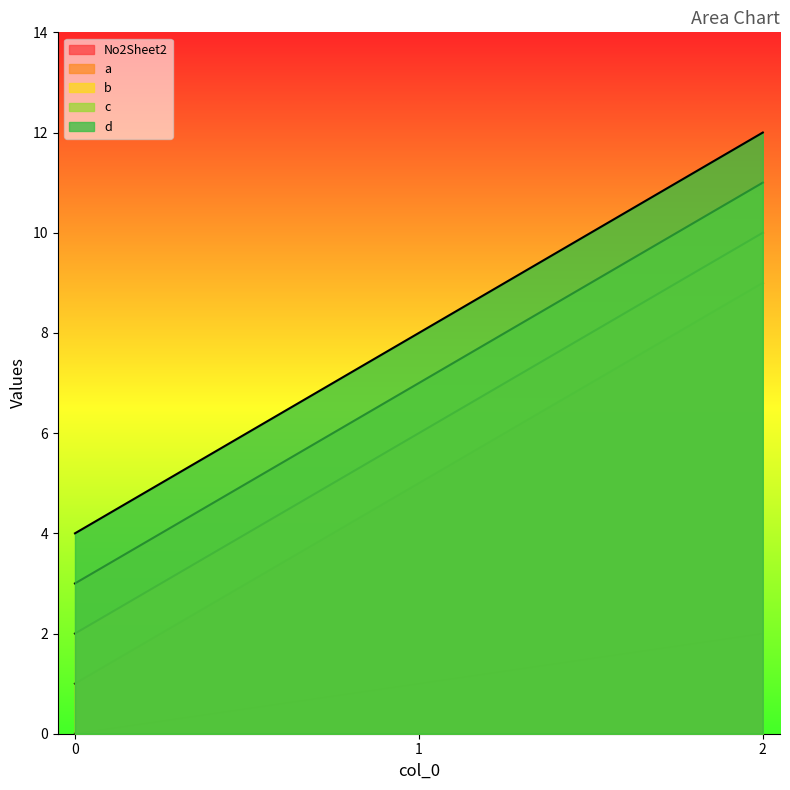

At which category does the chart reach its peak across all series?

2